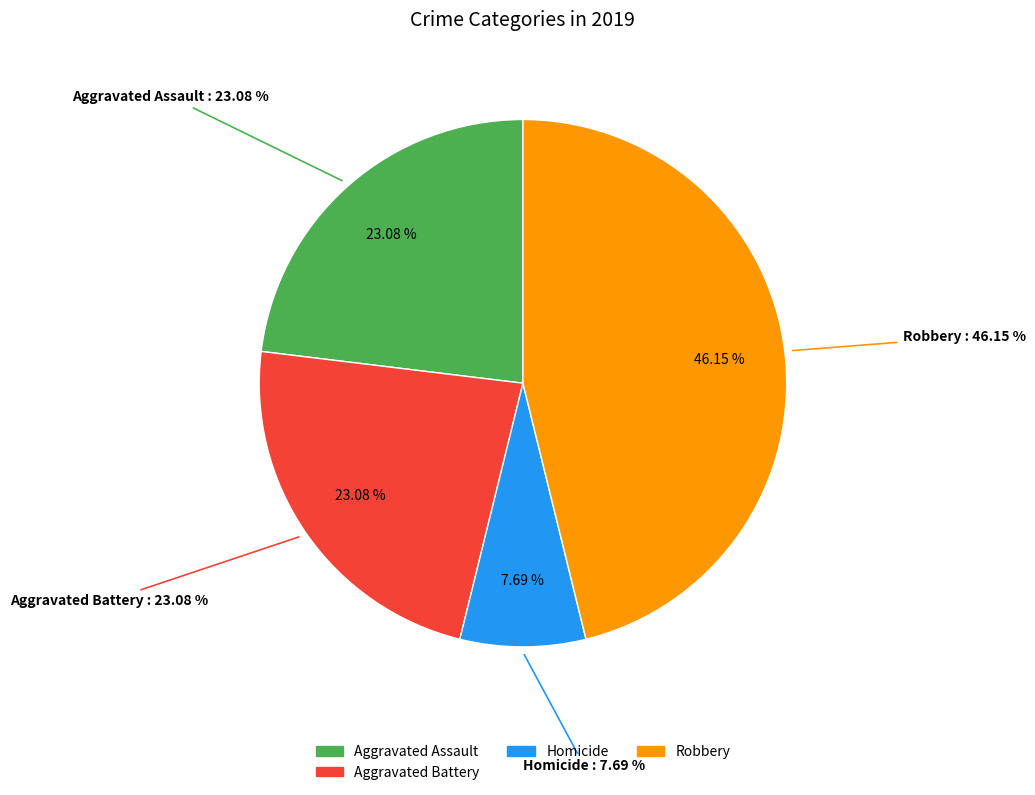

Do Robbery and Homicide together represent more than half of the pie?

Yes